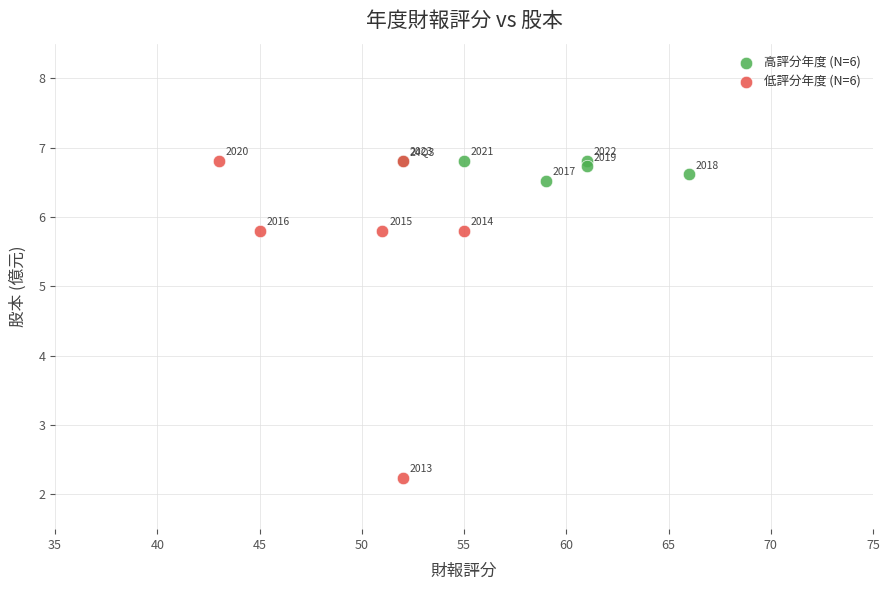

Which series reaches the minimum Y coordinate?

低評分年度 (N=6)